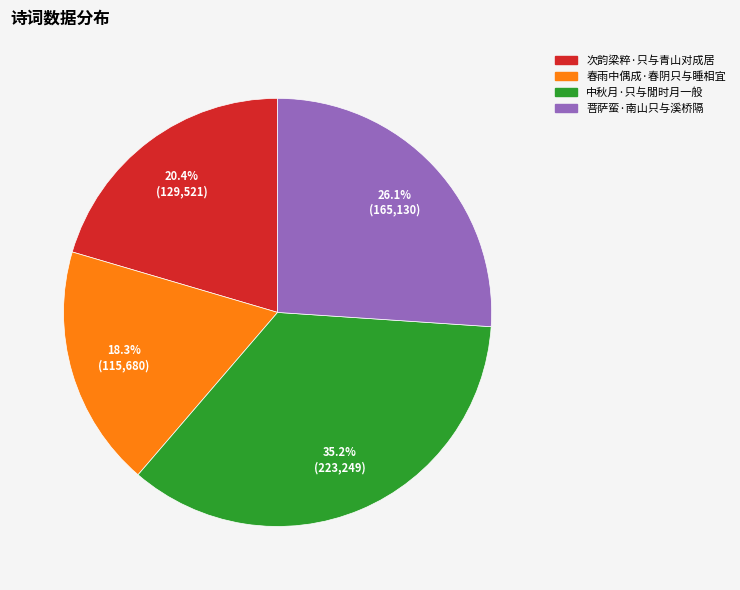

The 次韵梁粹·只与青山对成居 slice represents 20% of the pie. True or false?

True